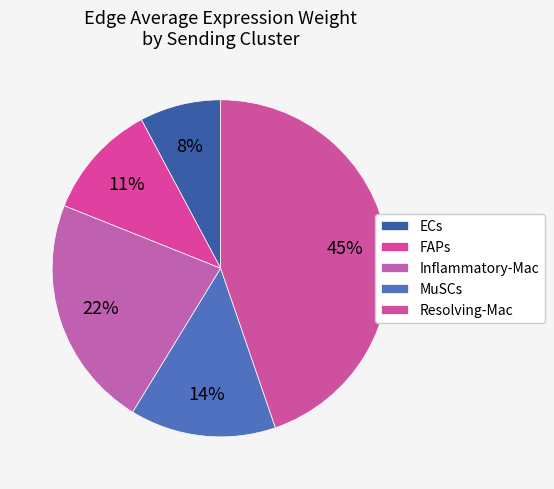

Which has a higher value, MuSCs or ECs?

MuSCs